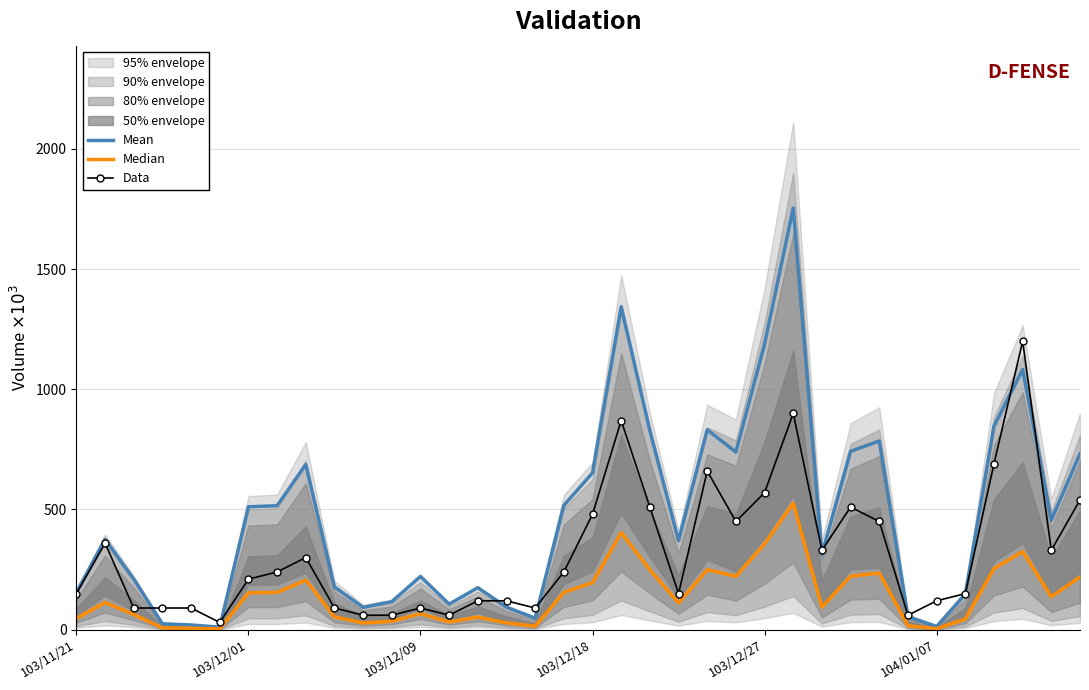

The value of Mean at 103/11/21 is 155.0. True or false?

True